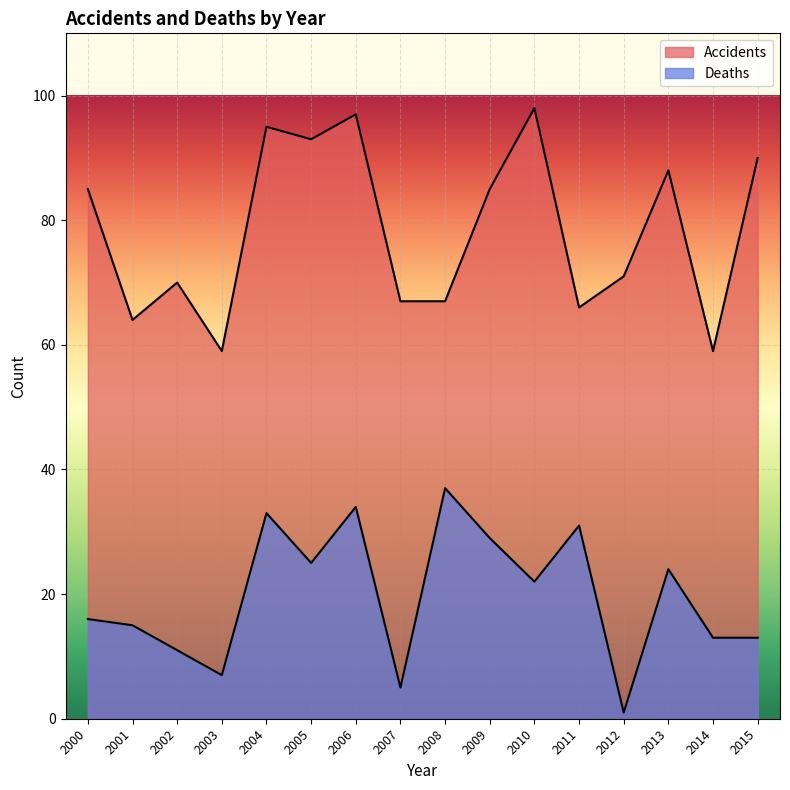

The value of Accidents at 2010 is 145. True or false?

False